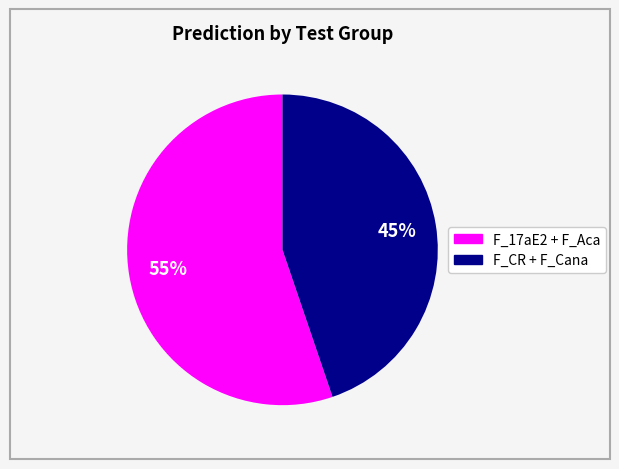

To the nearest percent, what is the average slice percentage?

50%